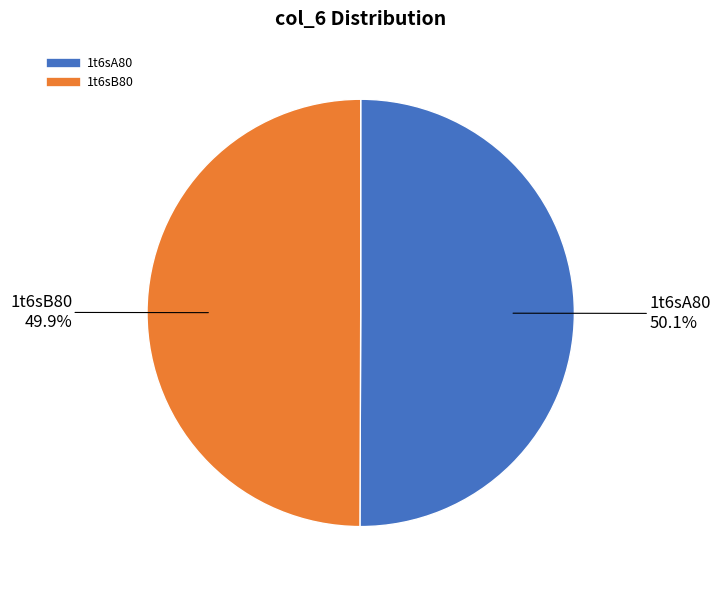

To the nearest percent, what is the average slice percentage?

50%